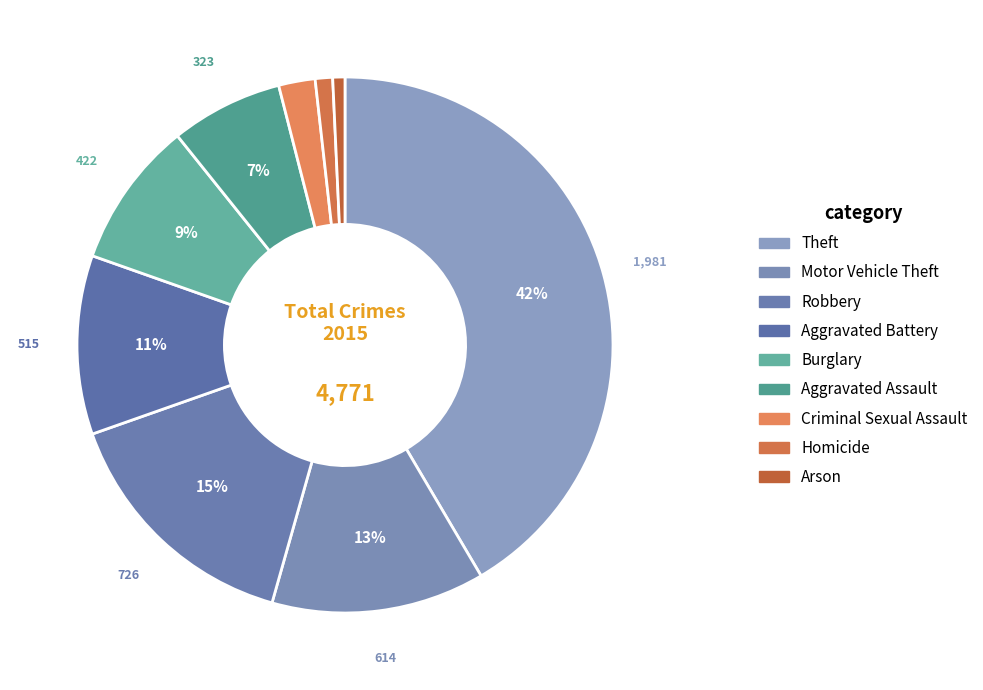

Is there a majority slice in this chart?

No